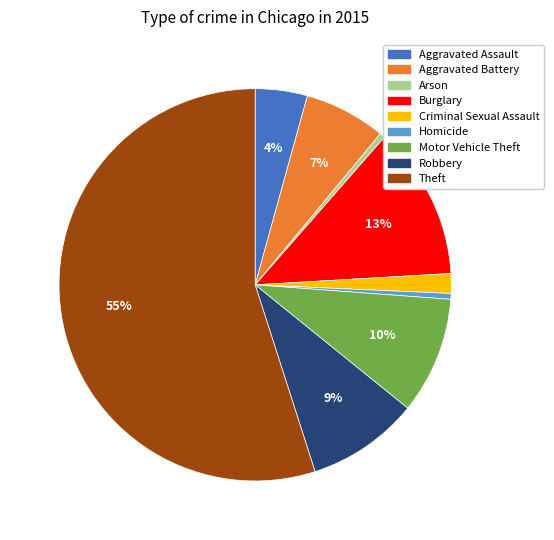

To the nearest percent, what is the difference between the largest and smallest slice percentages?

55%